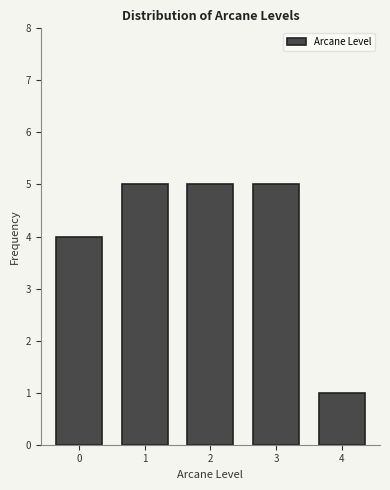

Reading left to right, list all the values displayed in this chart.

0=4	1=5	2=5	3=5	4=1